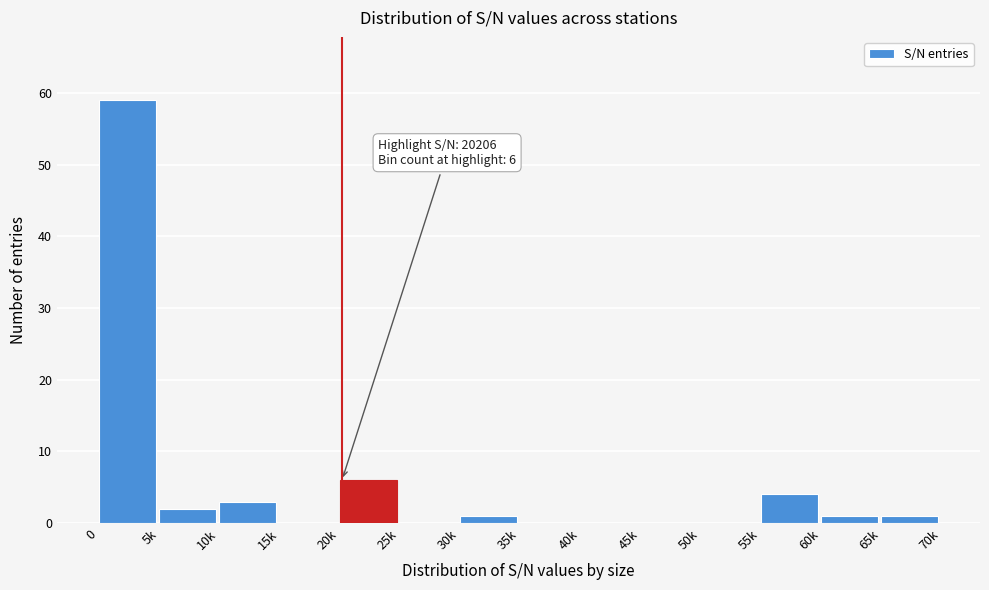

Reading left to right, transcribe all the data shown in this chart.

0=59	5k=2	10k=3	15k=0	20k=6	25k=0	30k=1	35k=0	40k=0	45k=0	50k=0	55k=4	60k=1	65k=1